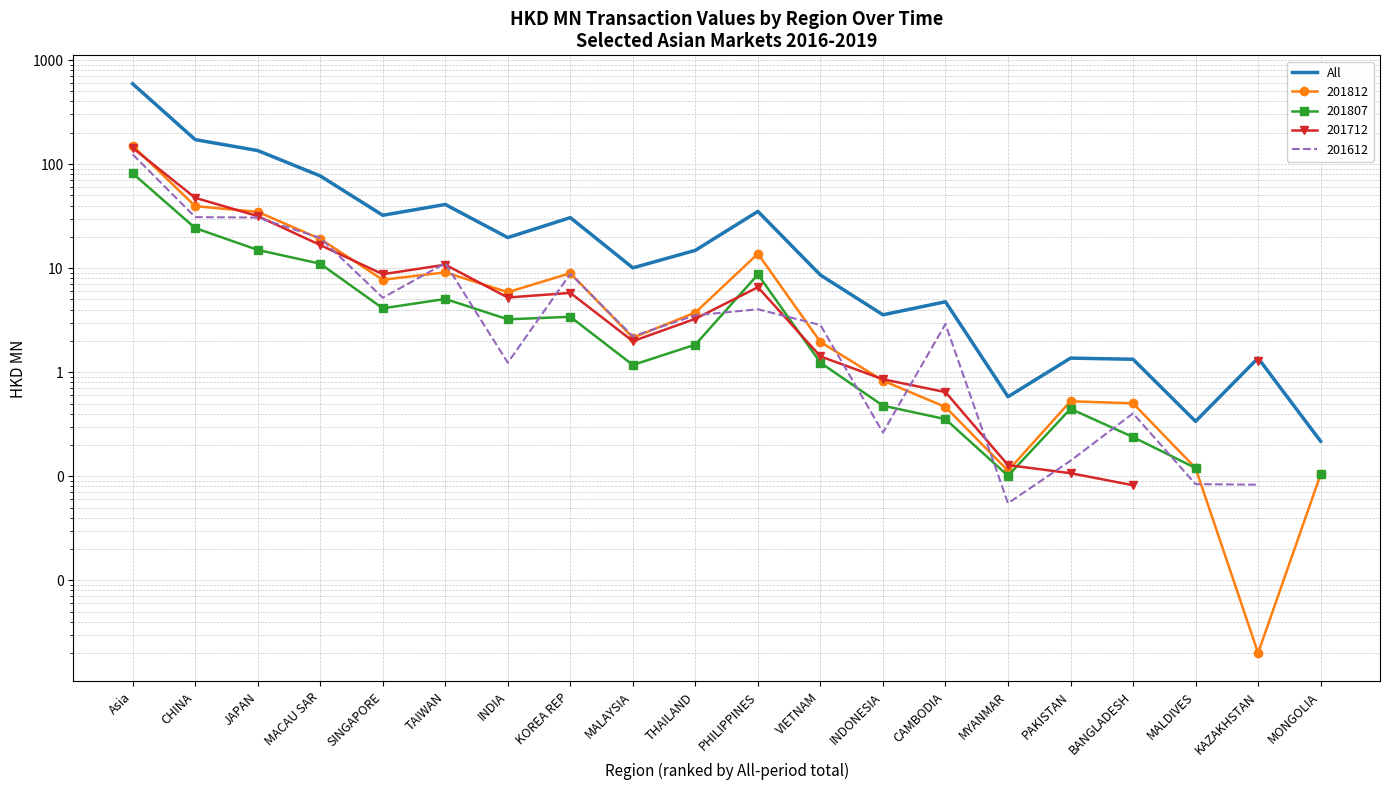

How many interior local peaks (higher than both neighbors) does the data have?

6